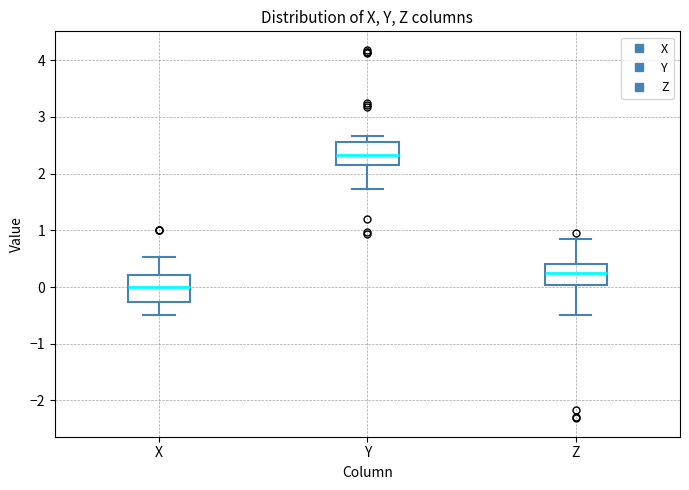

Which box has the lowest median line?

X